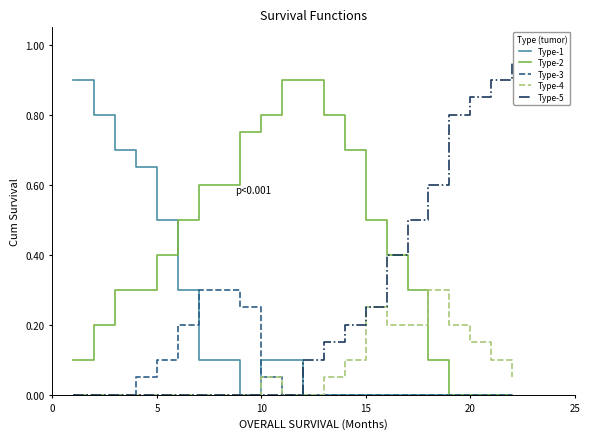

True or false: Type-2 and Type-3 intersect in this chart.

False